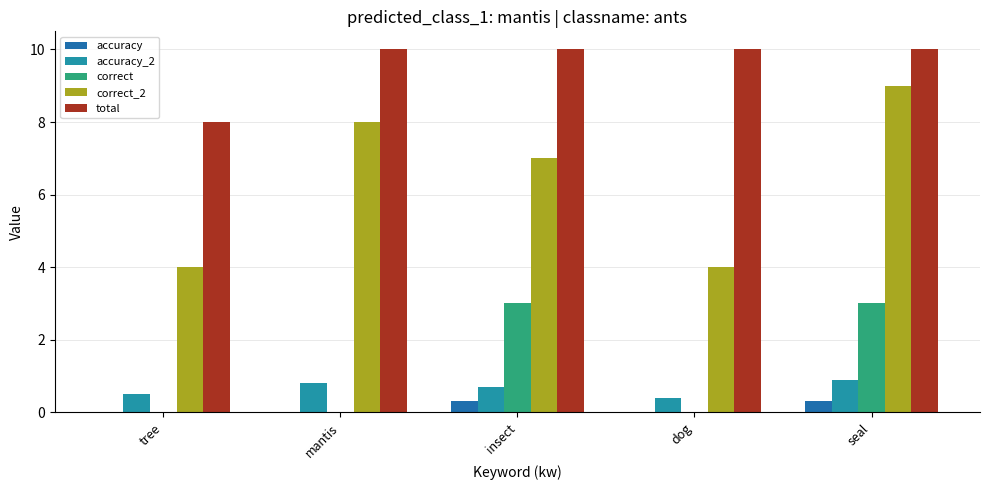

How many total values are between 10 and 11?

4